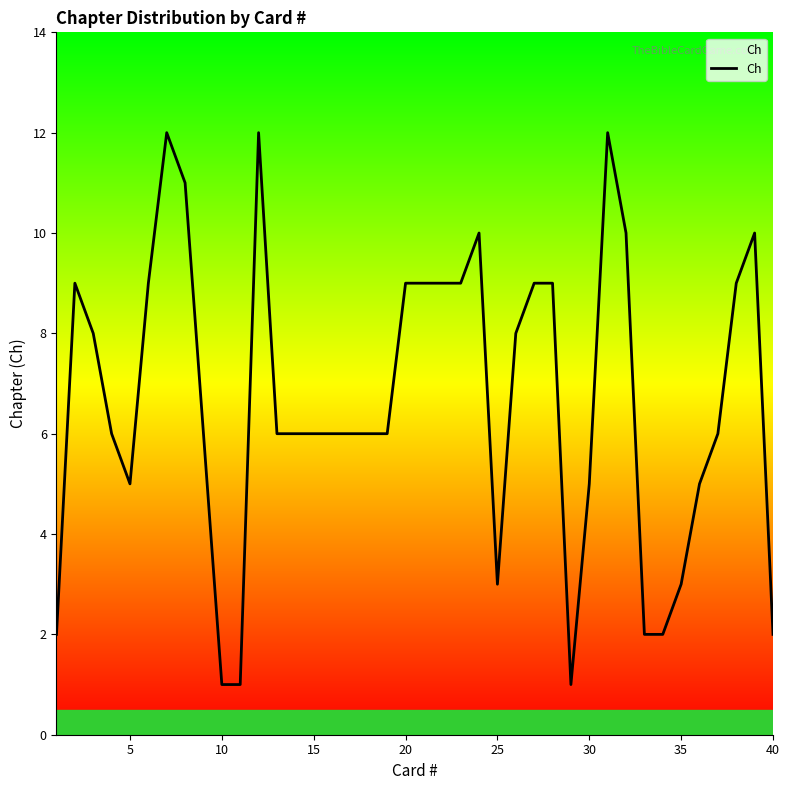

What is the greatest value displayed?

12